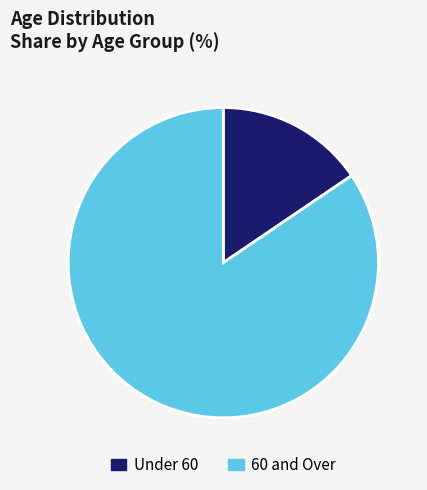

What is the ratio of the value at 60 and Over to the value at Under 60?

5.4